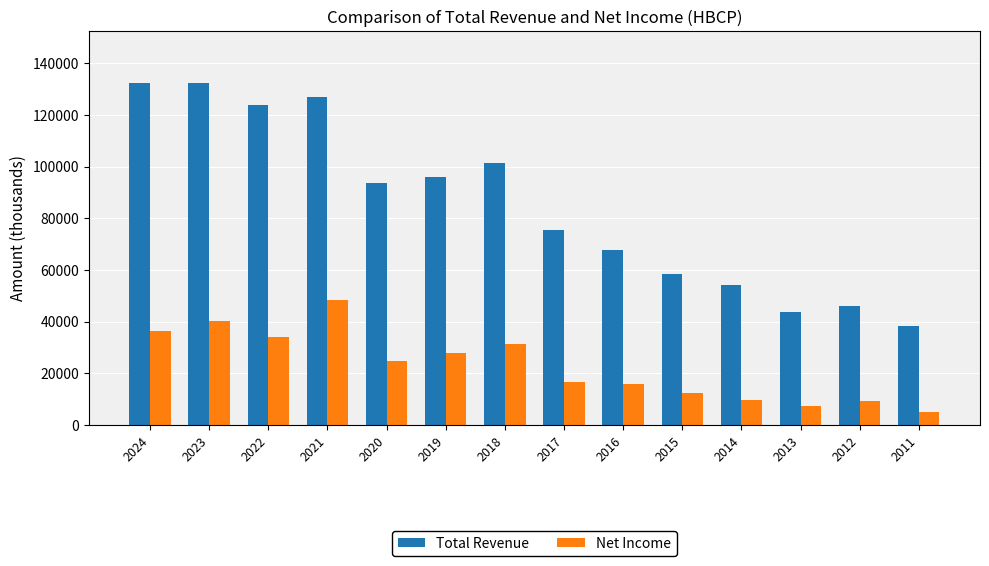

What is the difference between the Total Revenue values at 2020 and 2024?

38600